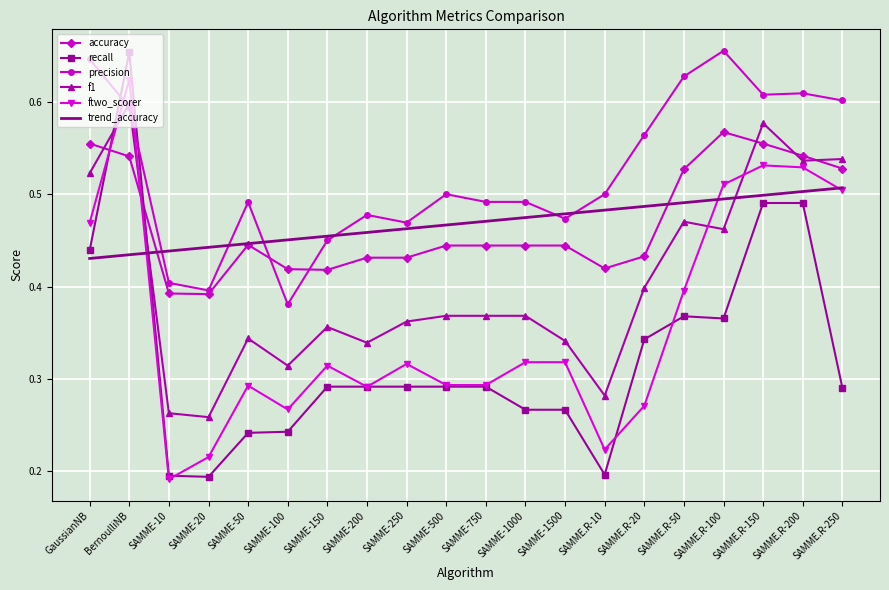

What is the difference between the precision values at SAMME-750 and SAMME.R-250?

0.1